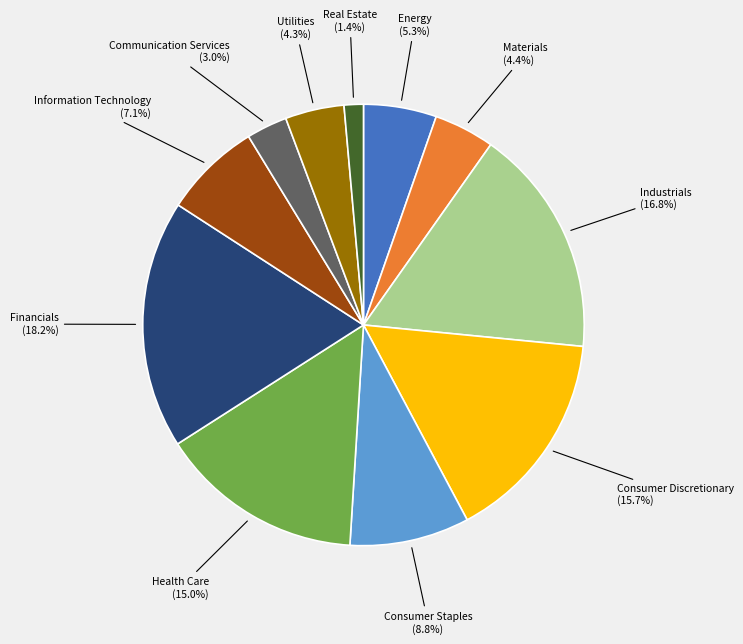

Does Real Estate account for over 50% of the chart?

No